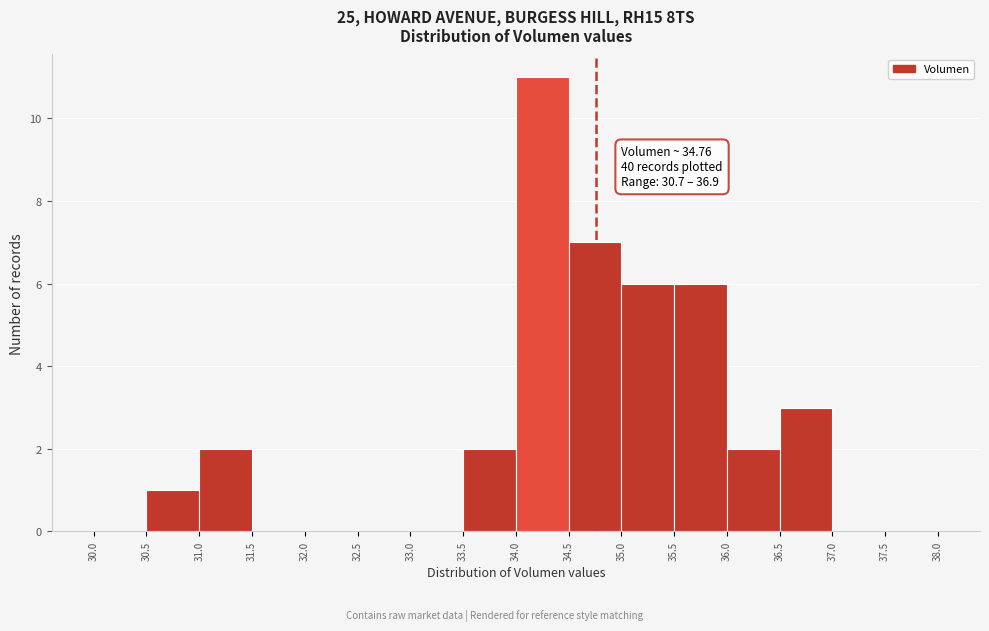

Over which range of the x-axis is the bar tallest?

34.0 to 34.5